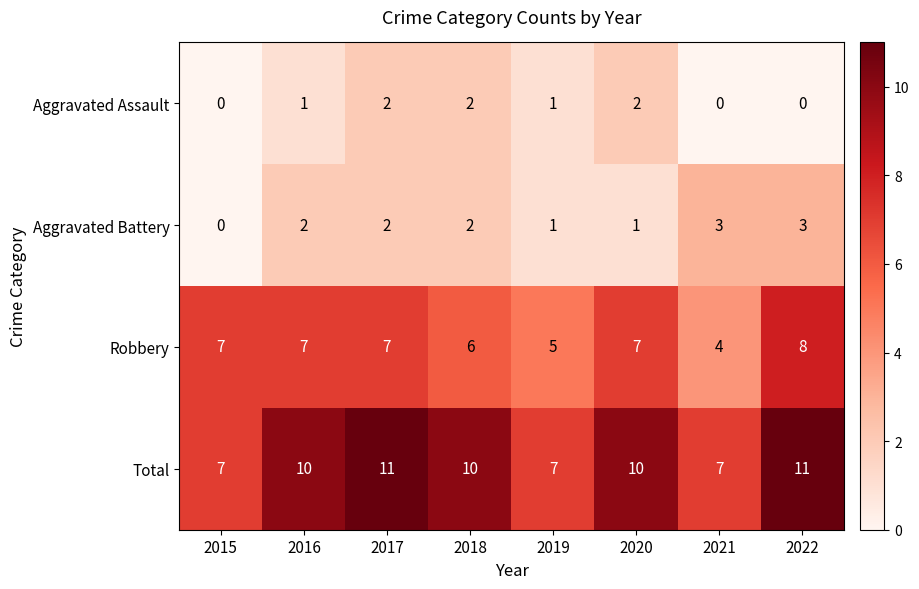

What is the total value across all series at 2020?

20